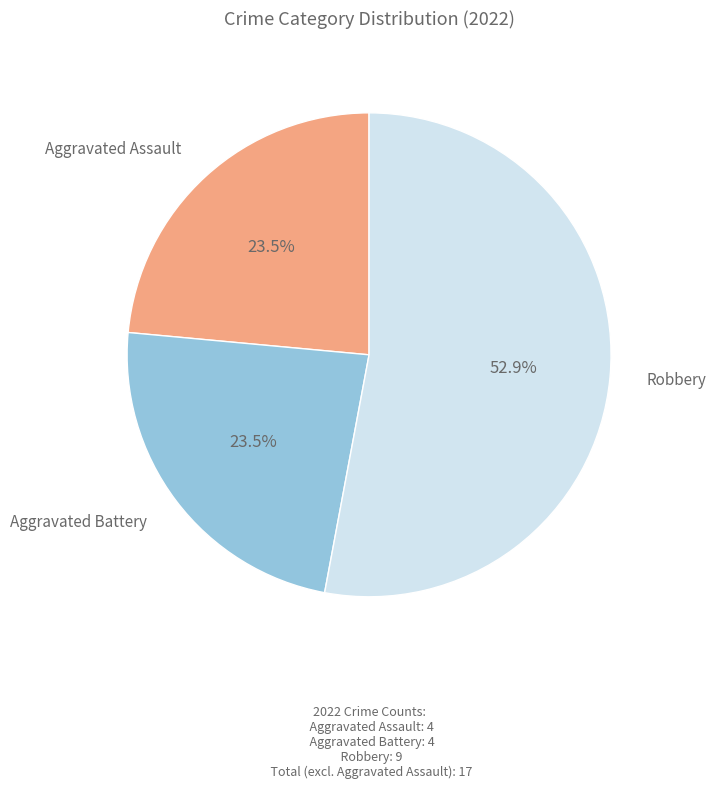

How many slices are in this pie chart?

3